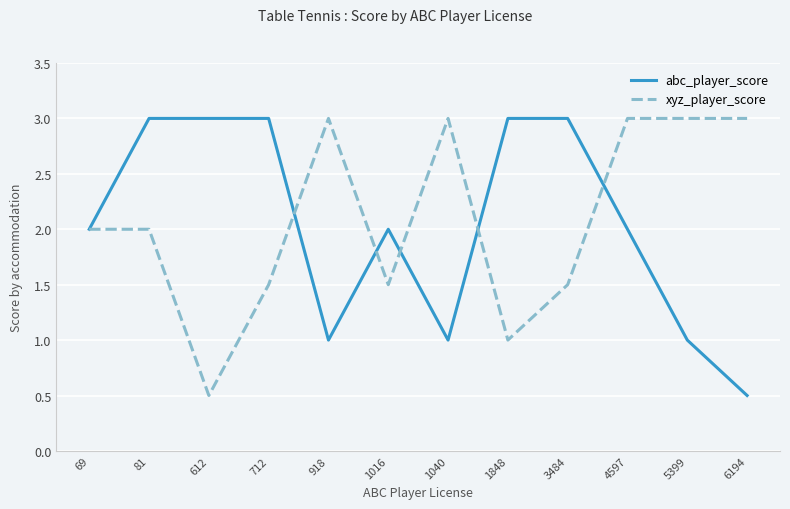

Rank the series at 81 from highest to lowest value.

abc_player_score, xyz_player_score